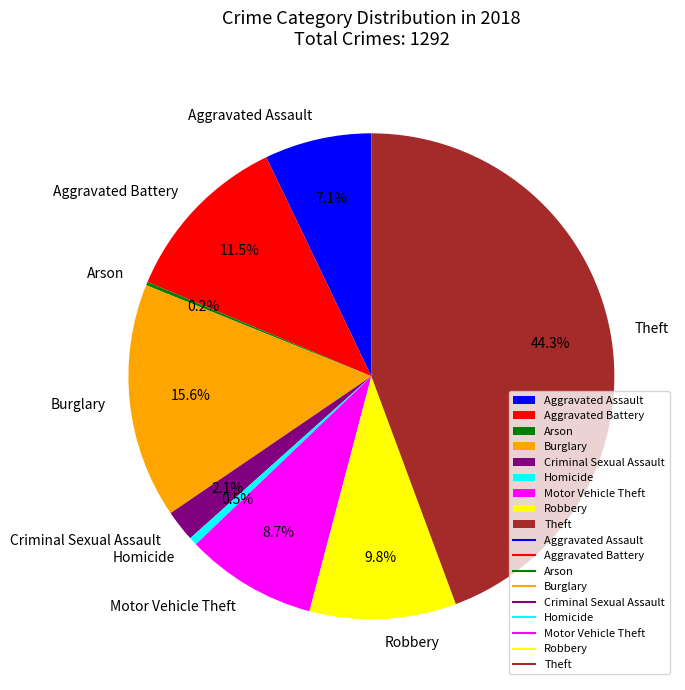

What is the total percentage of Motor Vehicle Theft and Robbery?

18.5%